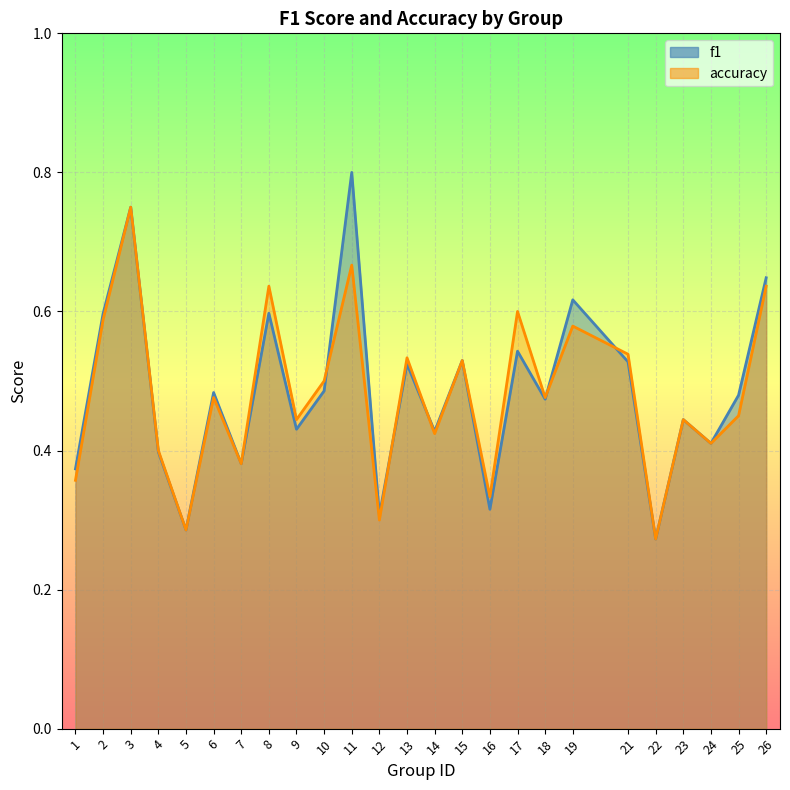

What are all the series names shown in the legend?

f1, accuracy